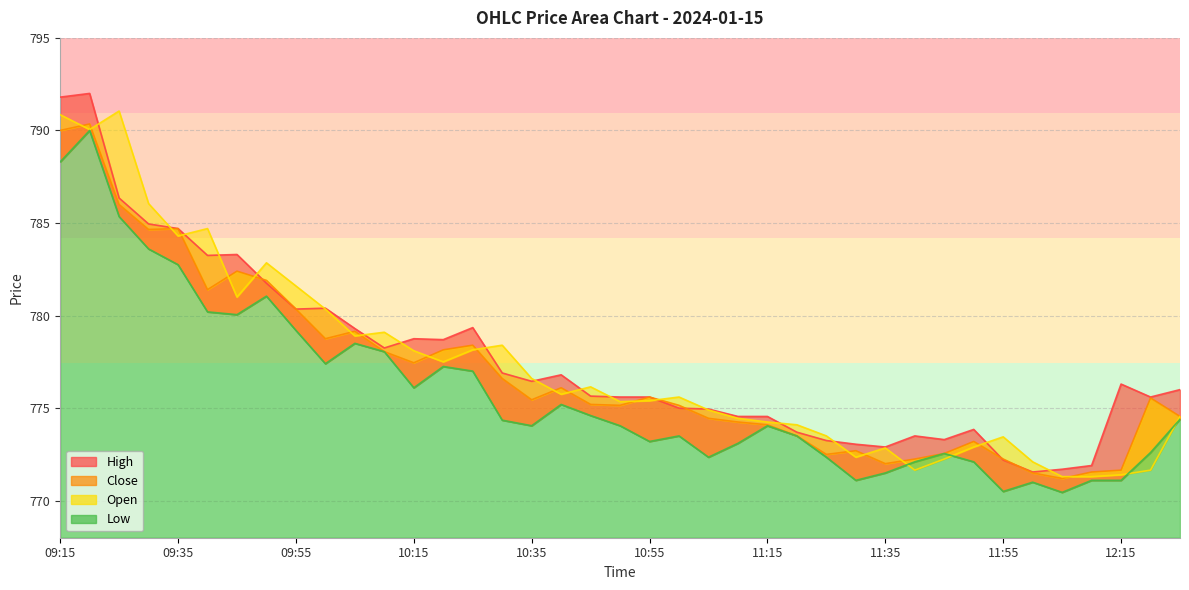

What are all the series names shown in the legend?

High, Close, Open, Low